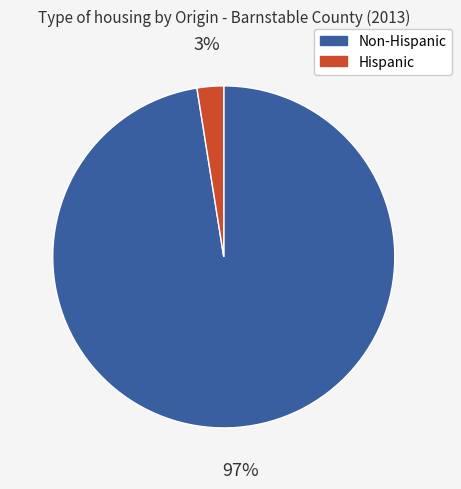

Does any single category account for the majority?

Yes